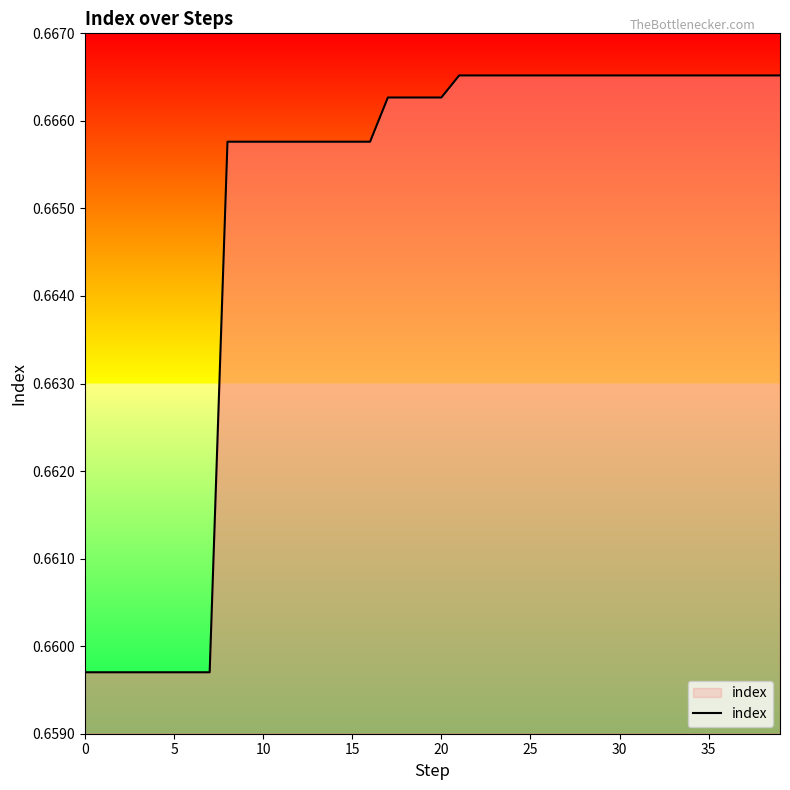

Is it true that the value at 20 is 1.1?

False